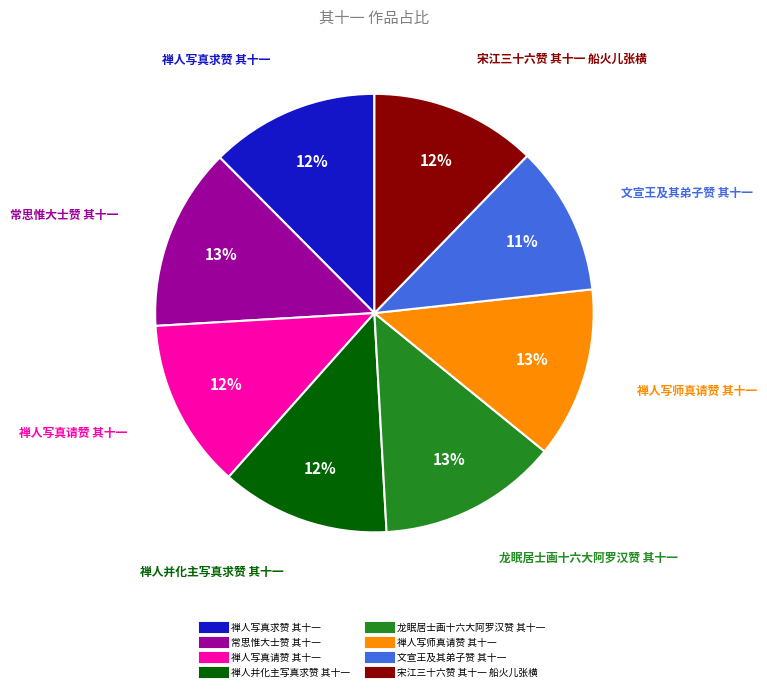

Which has a higher value, 禅人写真求赞 其十一 or 常思惟大士赞 其十一?

常思惟大士赞 其十一